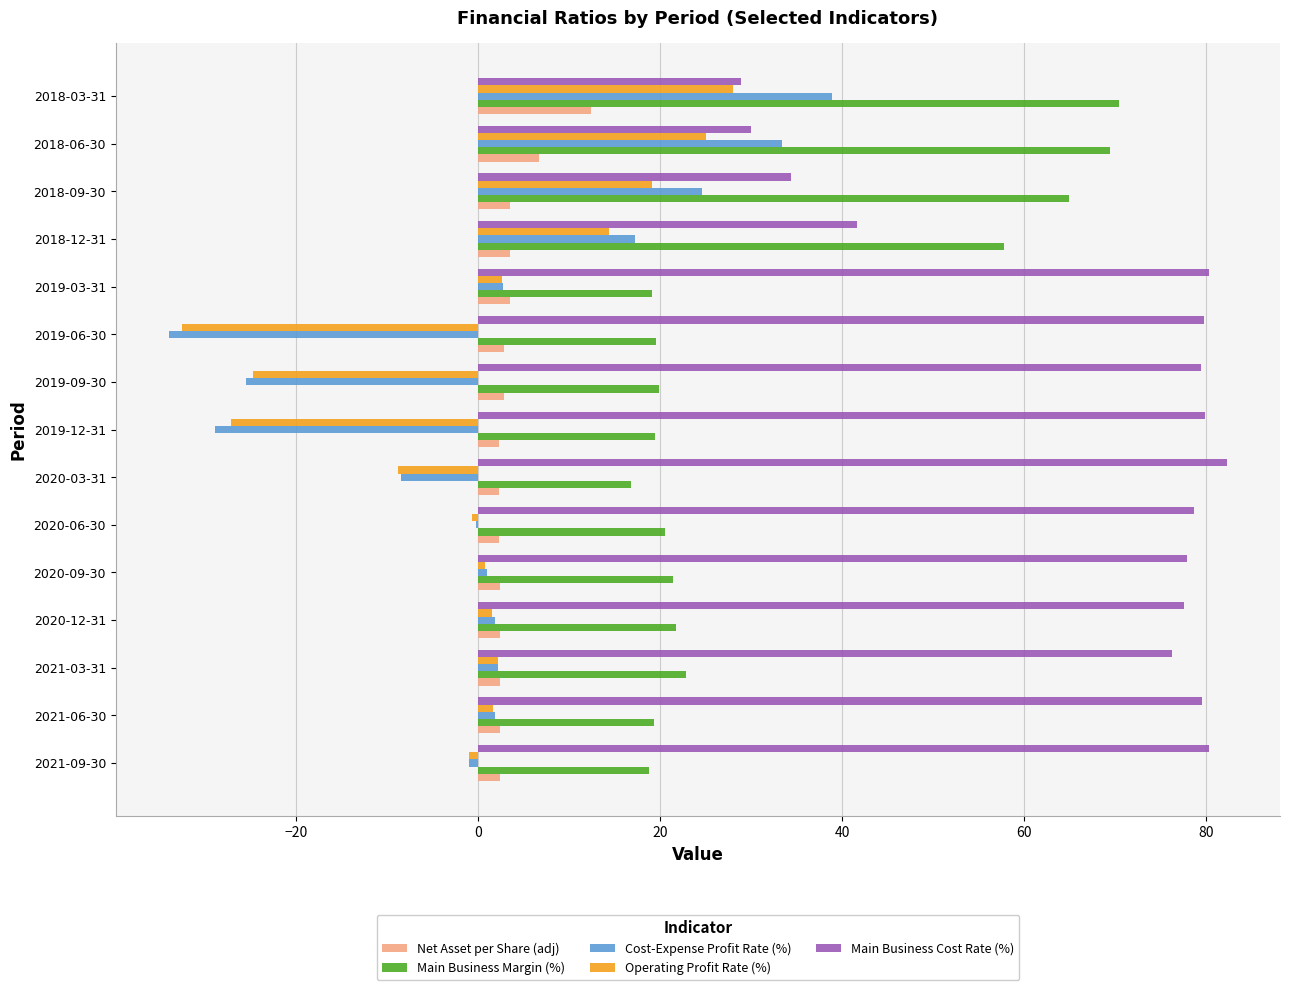

The value of Main Business Margin (%) at 2019-03-31 is 19.1. True or false?

True